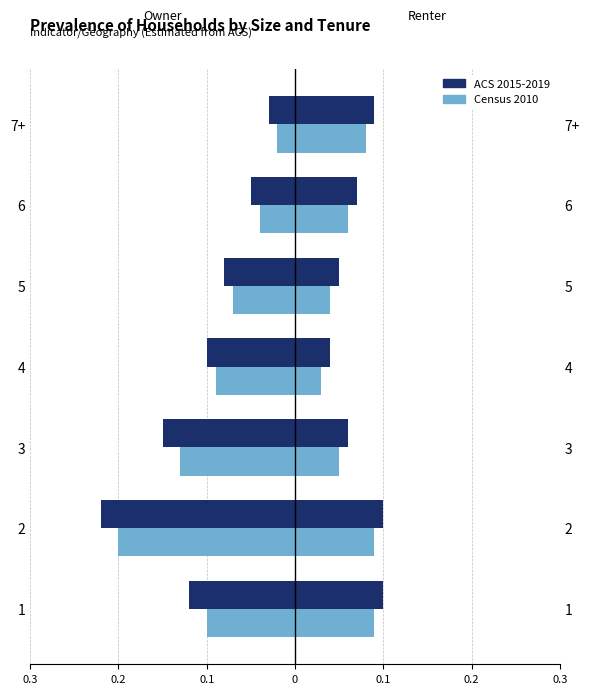

What is the value of the Census 2010 bar at the 5th from the left?

-0.1